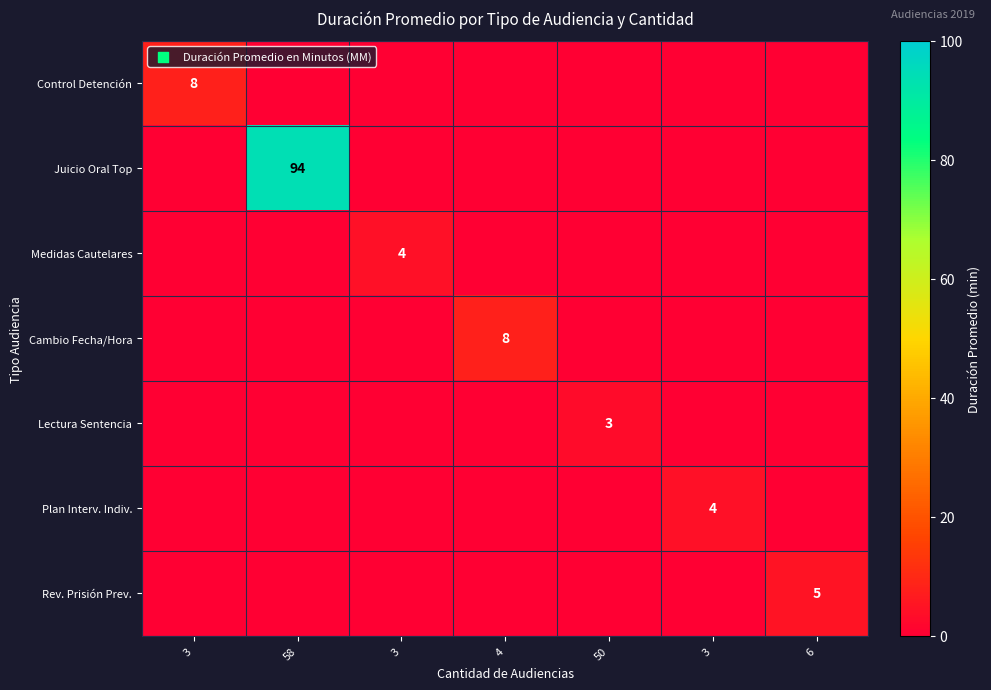

How many Control Detención values are between 0 and 1?

6